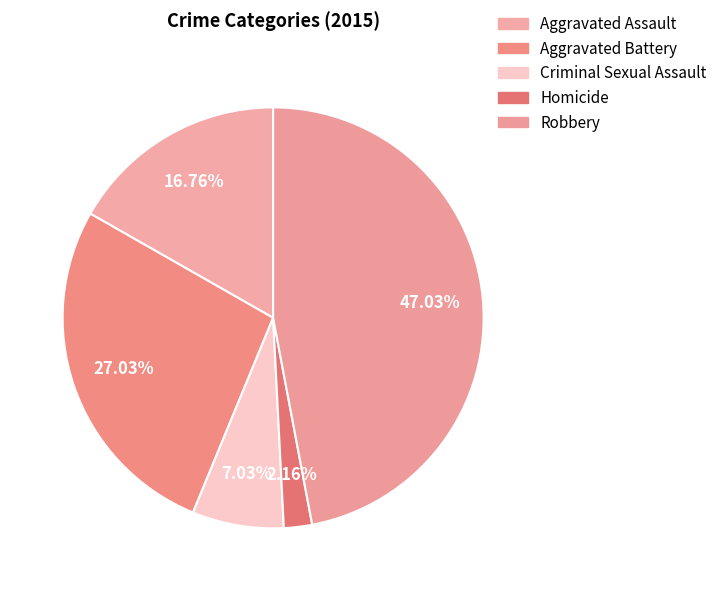

Is it true that Aggravated Battery is 27% of the pie?

True